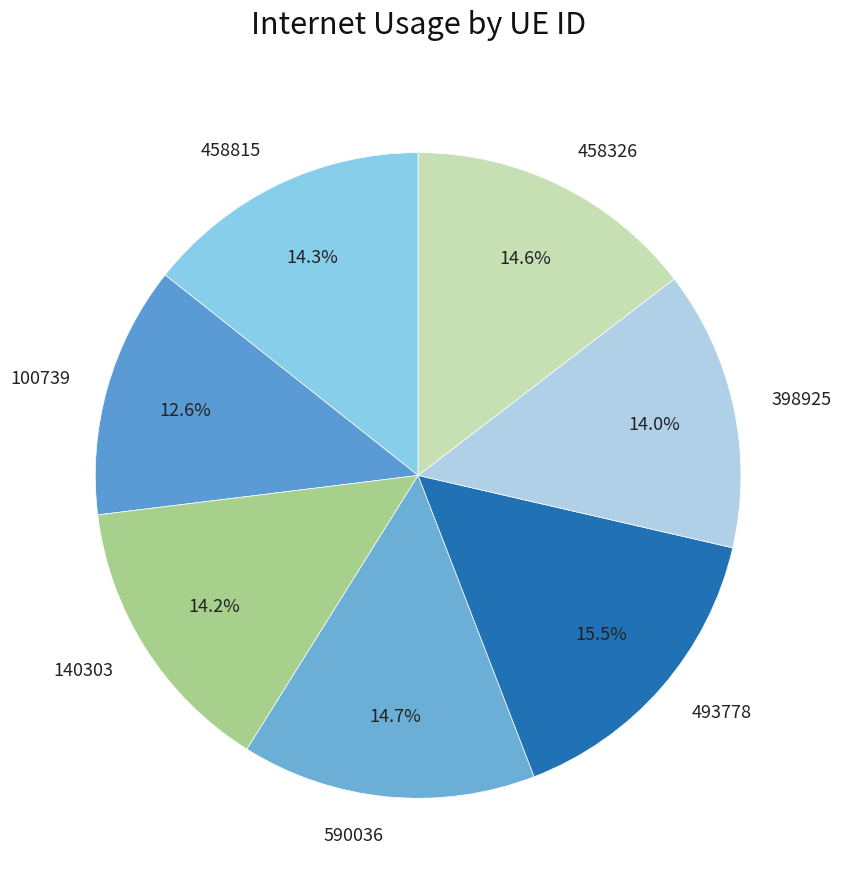

To the nearest percent, what portion does 458815 represent?

14%